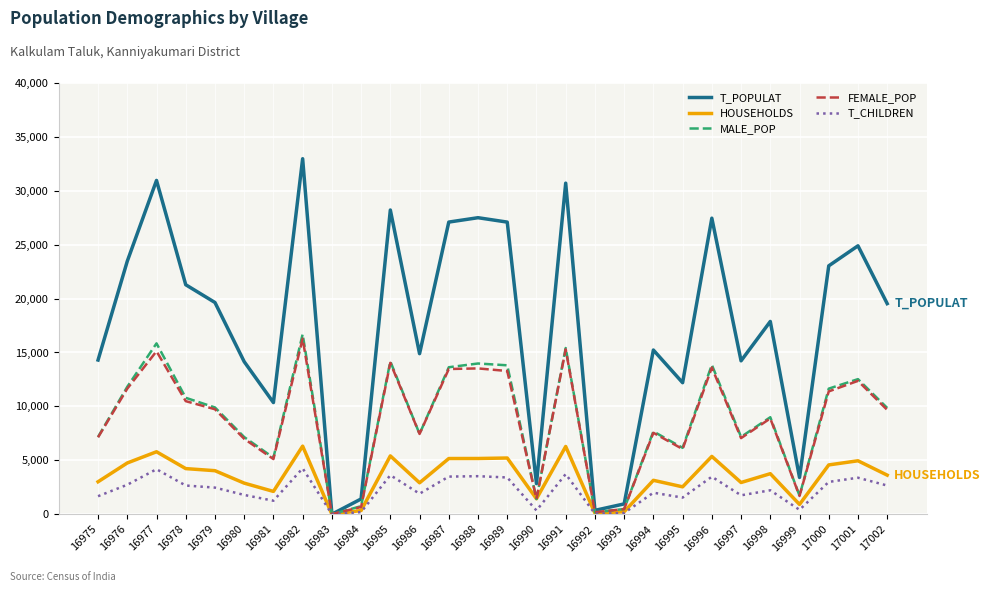

What are all the series names shown in the legend?

T_POPULAT, HOUSEHOLDS, MALE_POP, FEMALE_POP, T_CHILDREN